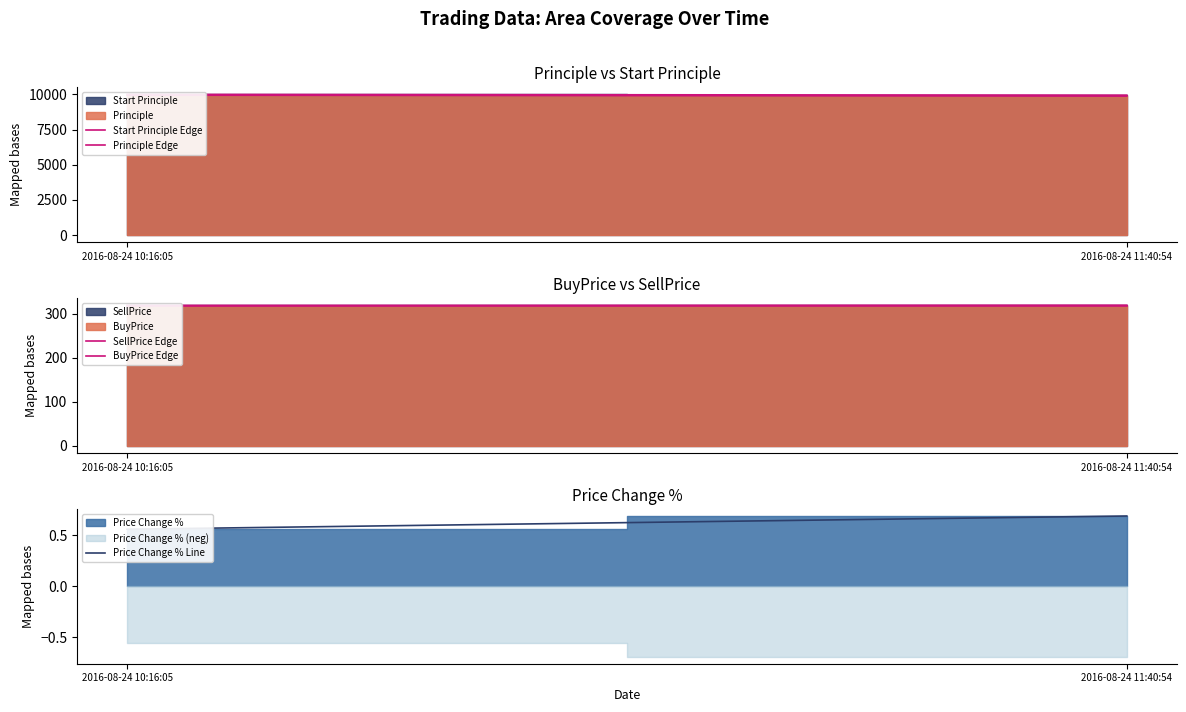

The Start Principle Edge series shows 9944.0 at 2016-08-24 11:40:54. True or false?

True